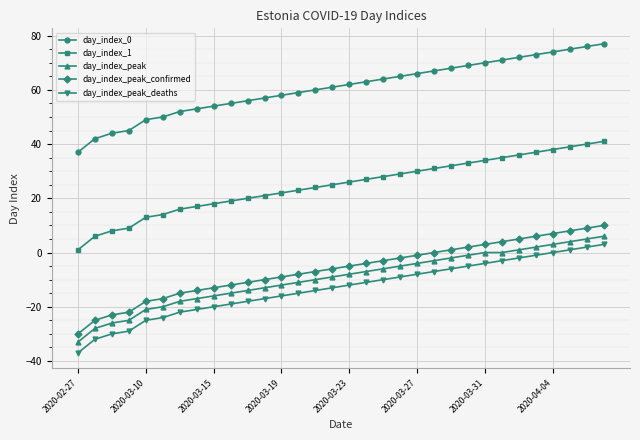

What is the sum of all day_index_peak_deaths values?

-424